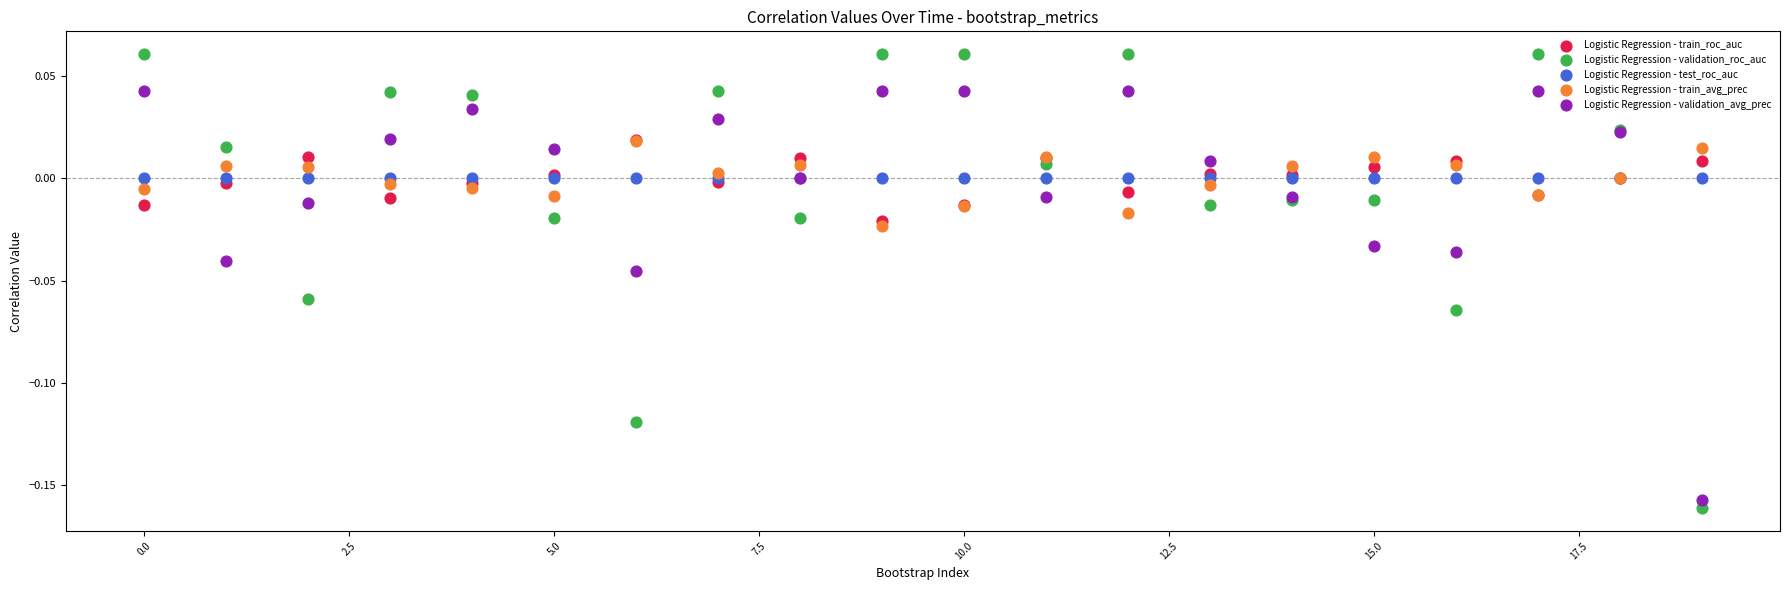

Which series contains the lowest Y value?

Logistic Regression - validation_roc_auc